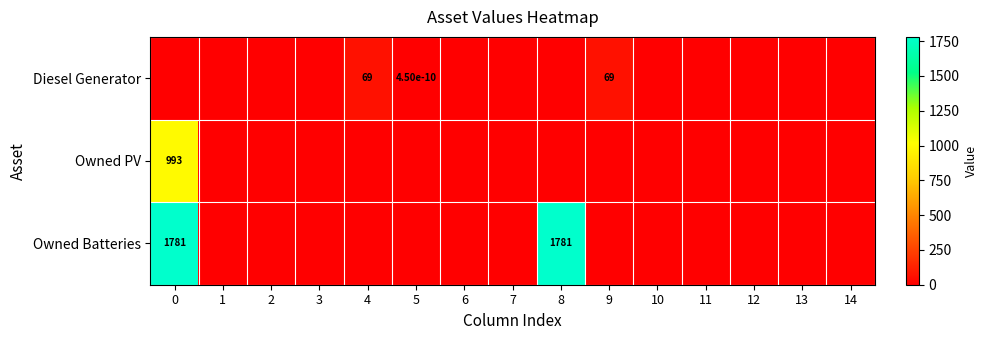

True or false: Diesel Generator has a value of 36.3 at 9.

False